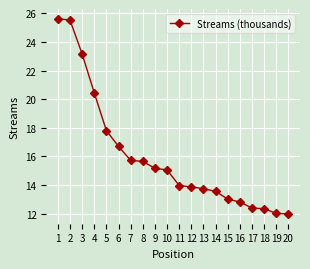

How many distinct data groups are displayed?

1